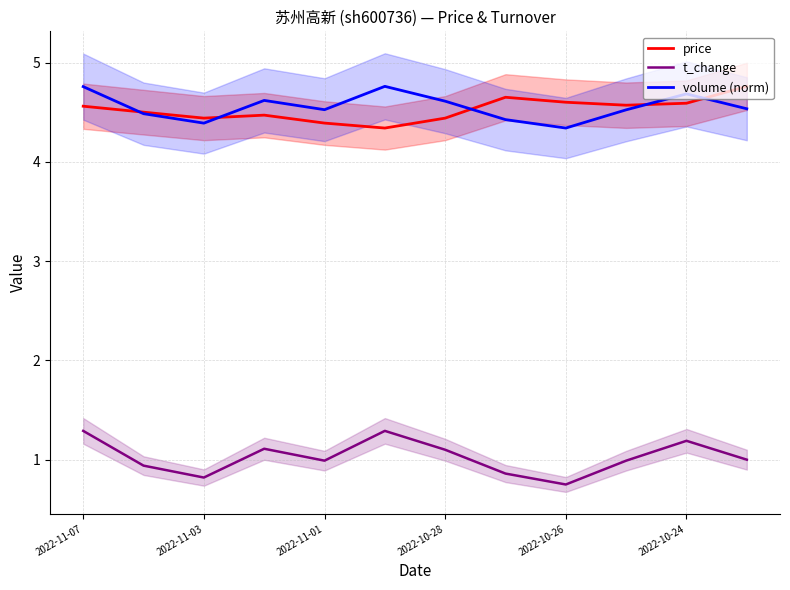

True or false: t_change and price cross at least once.

False